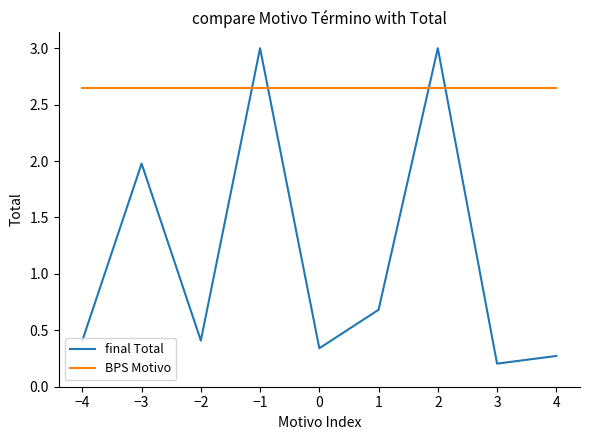

What is the highest value of the final Total series?

3.0